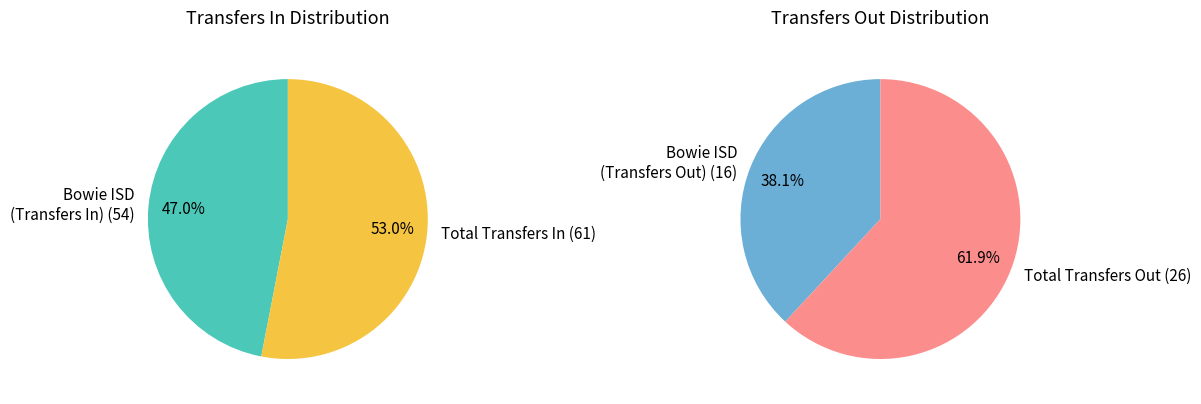

What percentage is the 0 slice, to the nearest percent?

47%